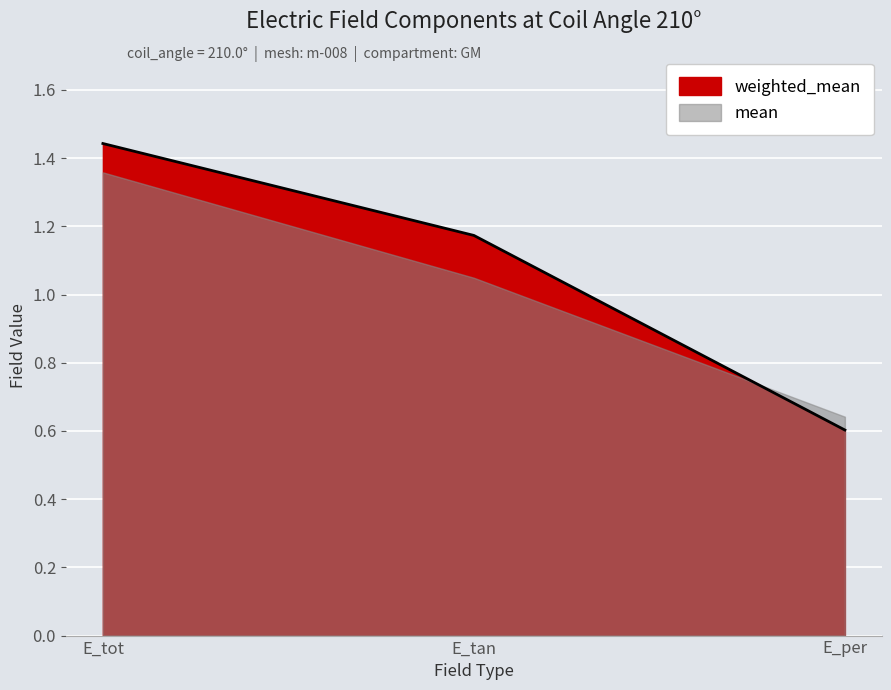

What is the difference between the values at E_tot and E_tan?

0.3